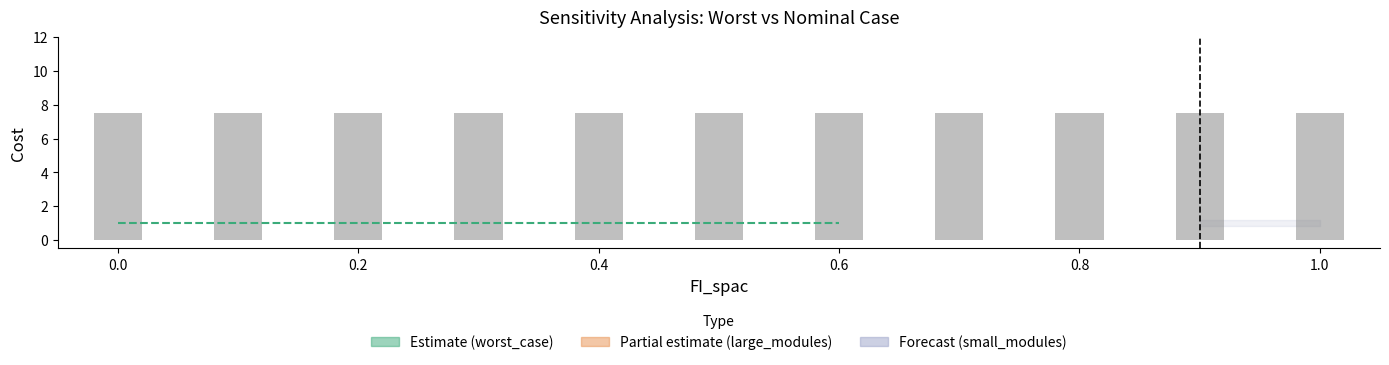

What is the label of the 1st bar from the right?

0.6